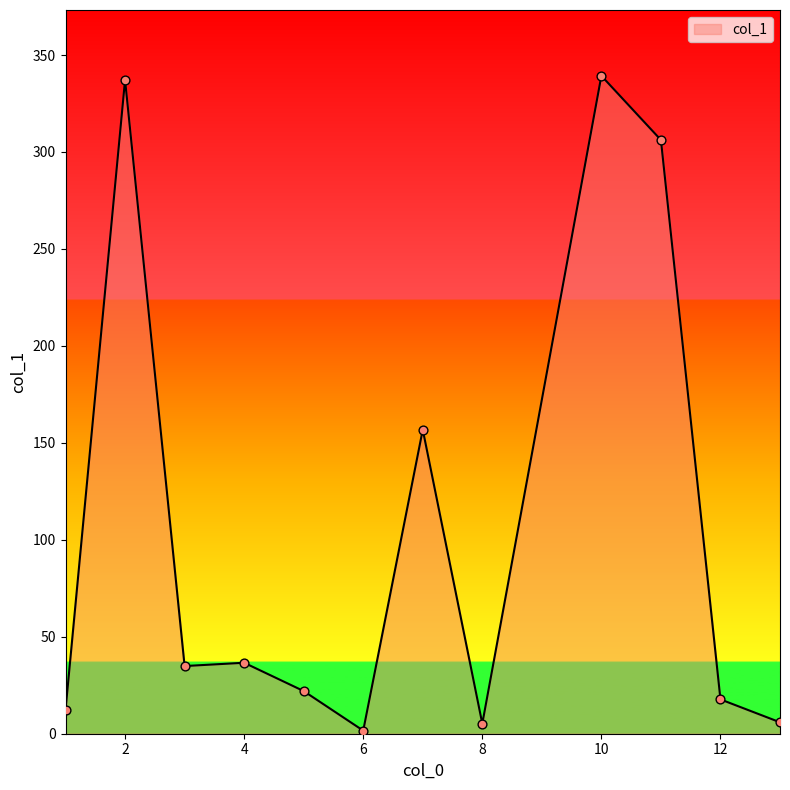

What is the maximum value shown in the chart?

339.3